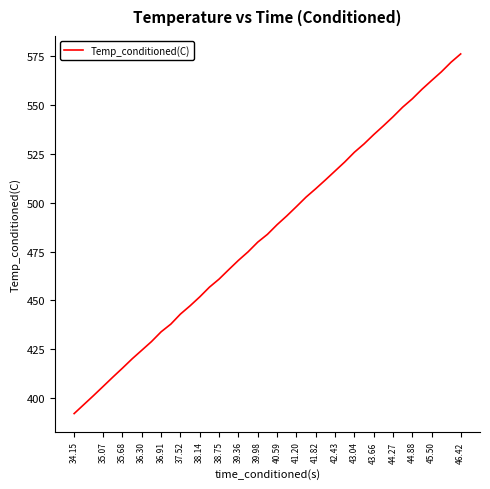

What is the maximum value shown in the chart?

576.0